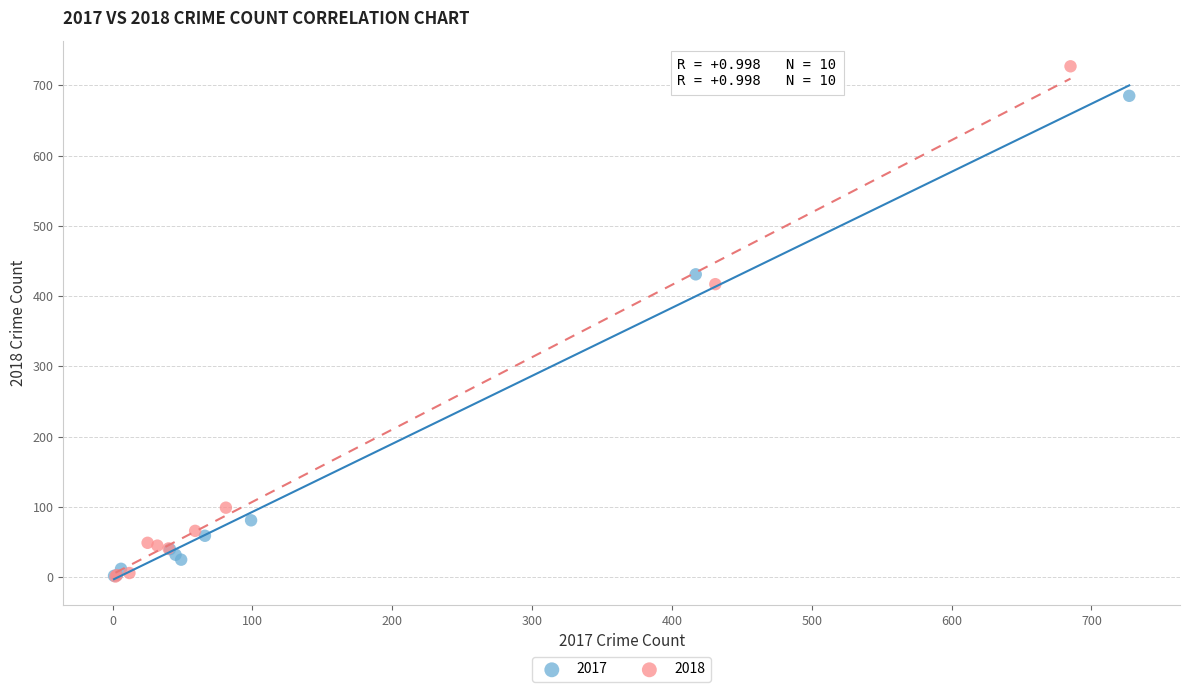

Which series has the widest spread of Y values?

2018